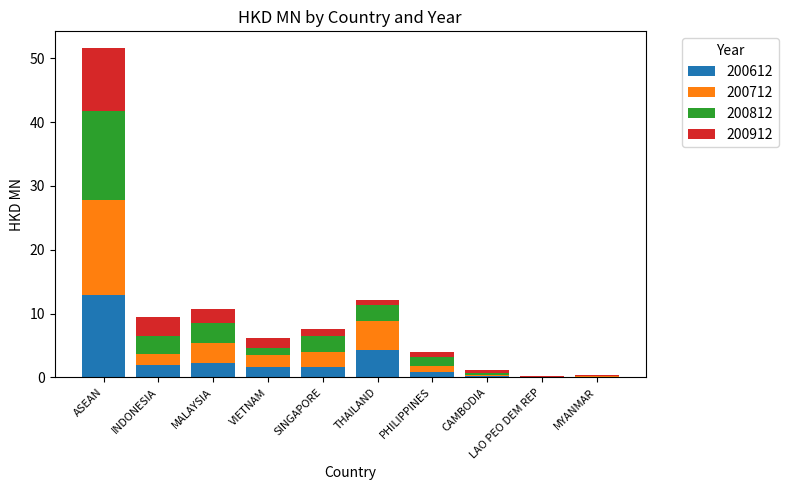

Are the bars grouped side by side (vs. stacked)?

No